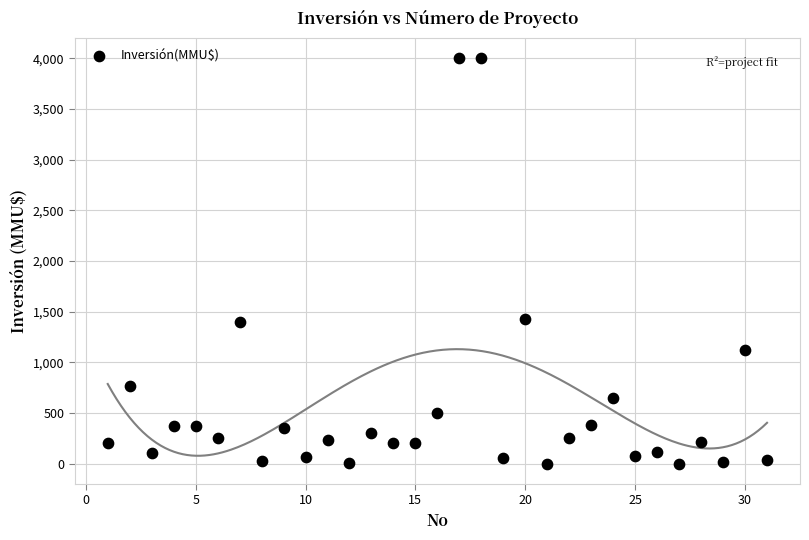

What is the range of X values (max minus min)?

30